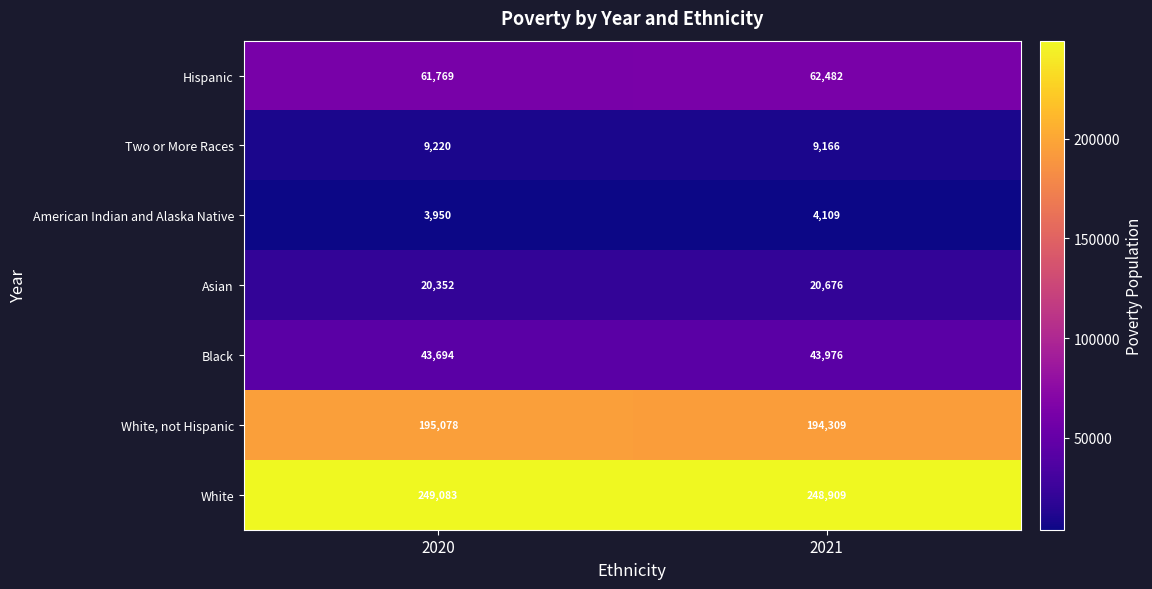

Which series has the largest range (max minus min)?

White, not Hispanic